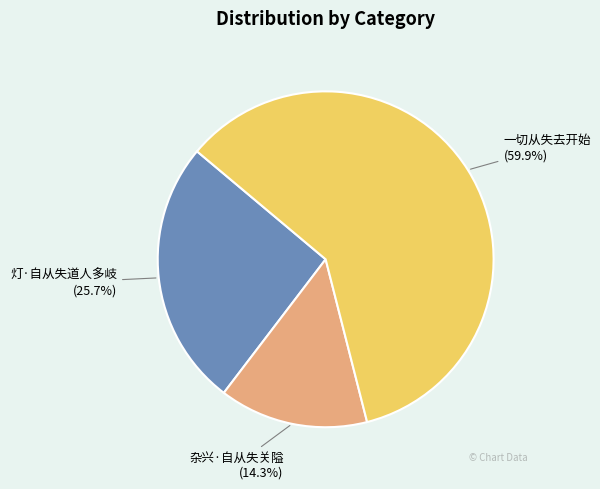

Does any single category account for the majority?

Yes